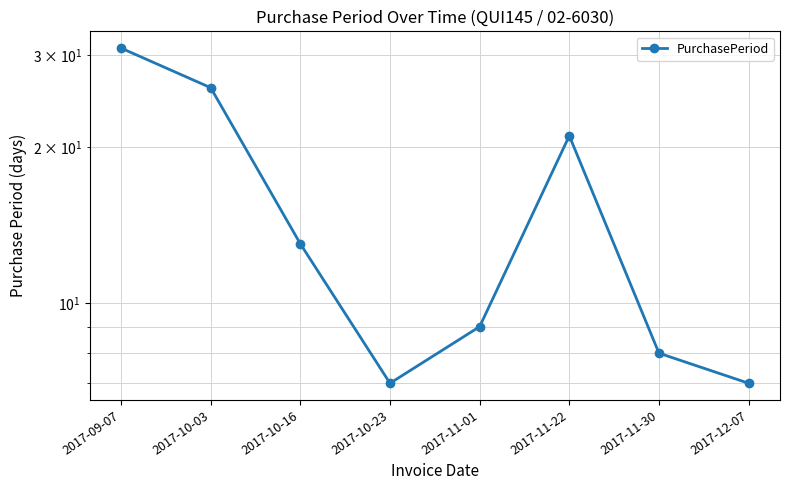

At which category does the data reach its first local peak?

2017-11-22